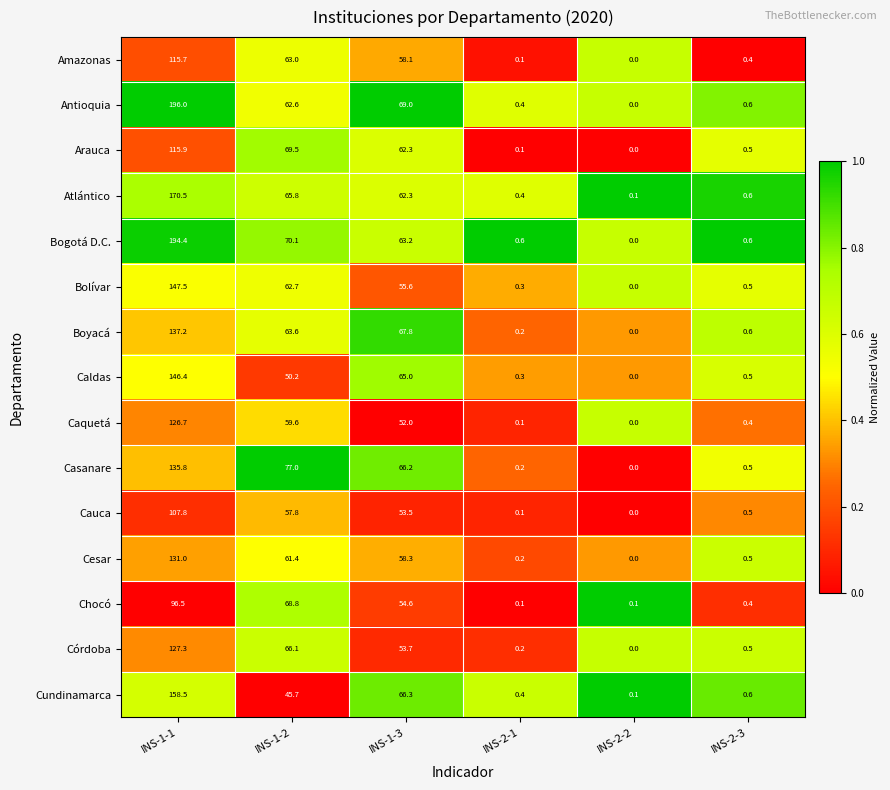

Is it true that Bogotá D.C. equals 0.0 at INS-2-2?

True